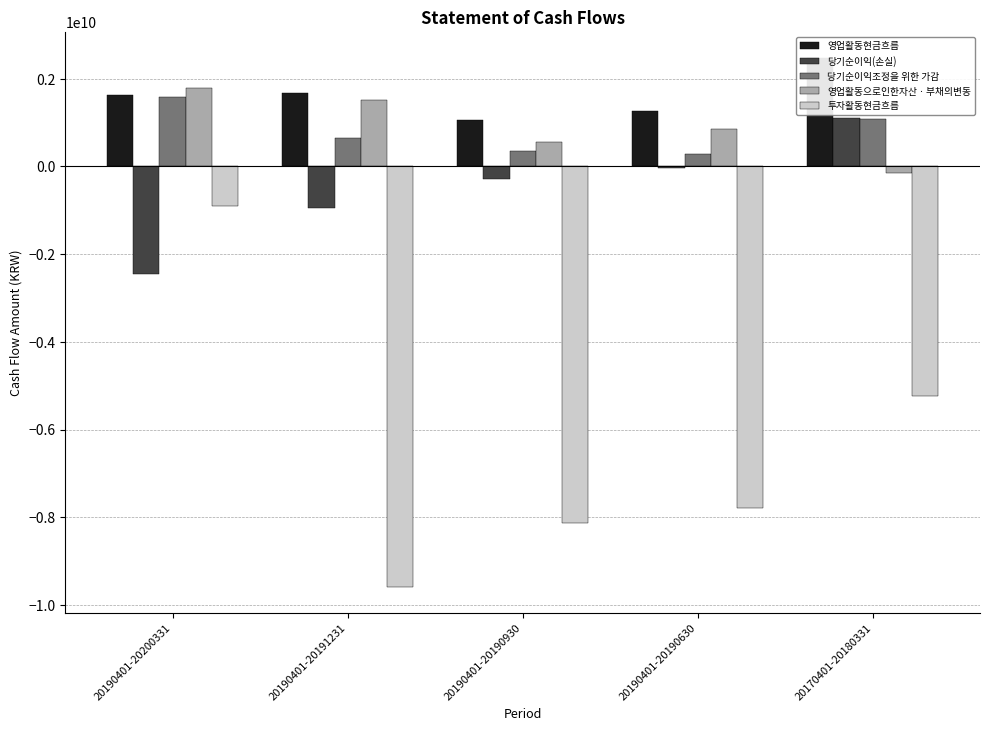

Which series has the widest spread of values?

투자활동현금흐름